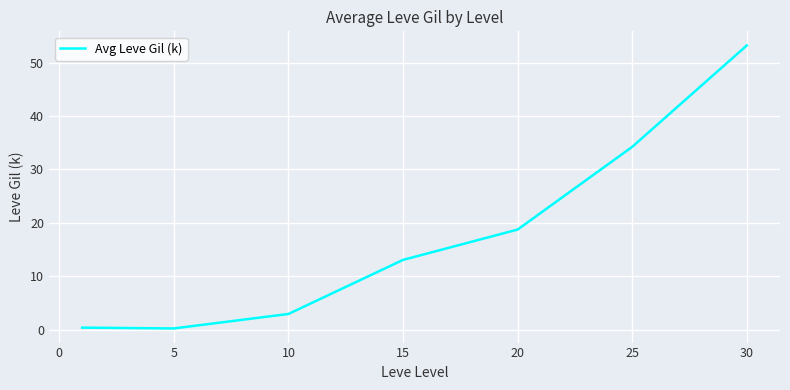

How many lines are shown in the chart?

1